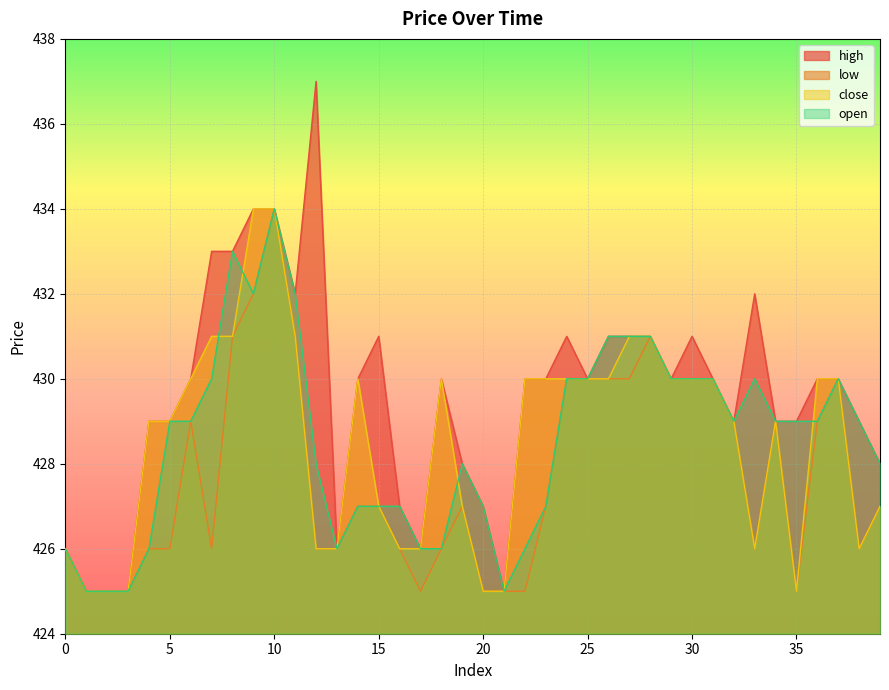

In high, how many points are lower than both neighbors (excluding endpoints)?

7